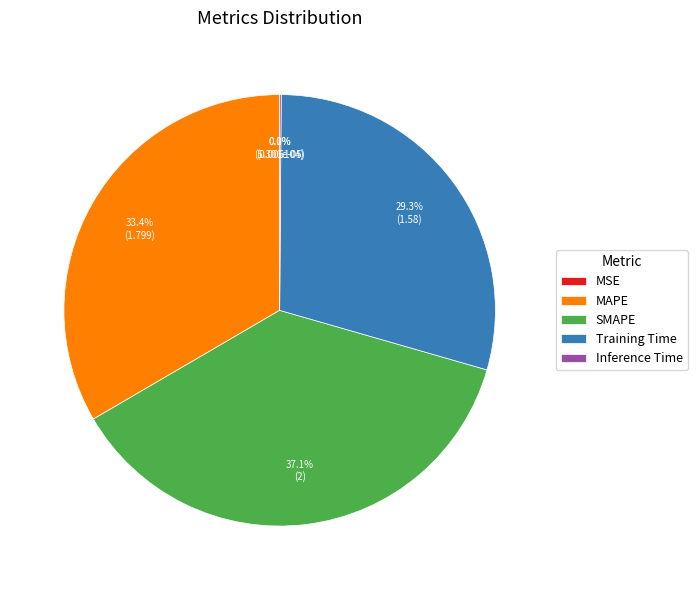

Is SMAPE the majority of the pie?

No